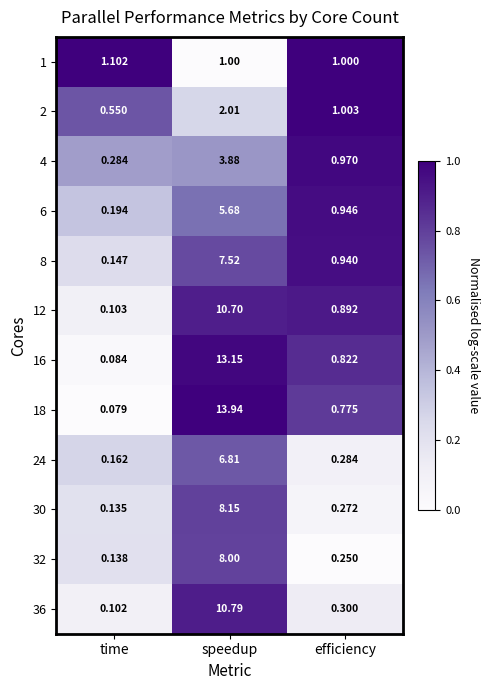

What is the spread (max minus min) of values at speedup?

12.9